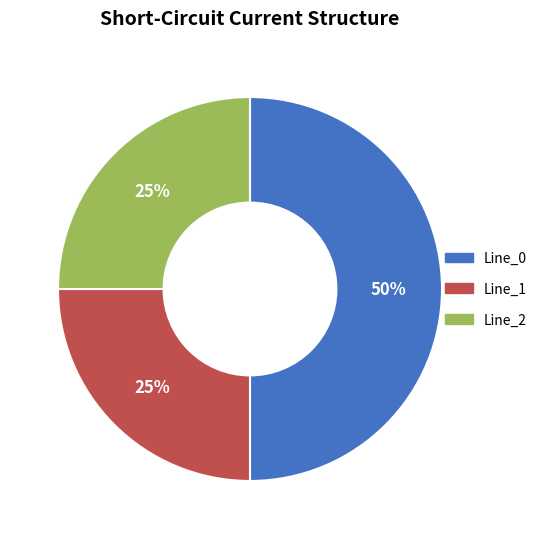

Does Line_1 account for over 50% of the chart?

No